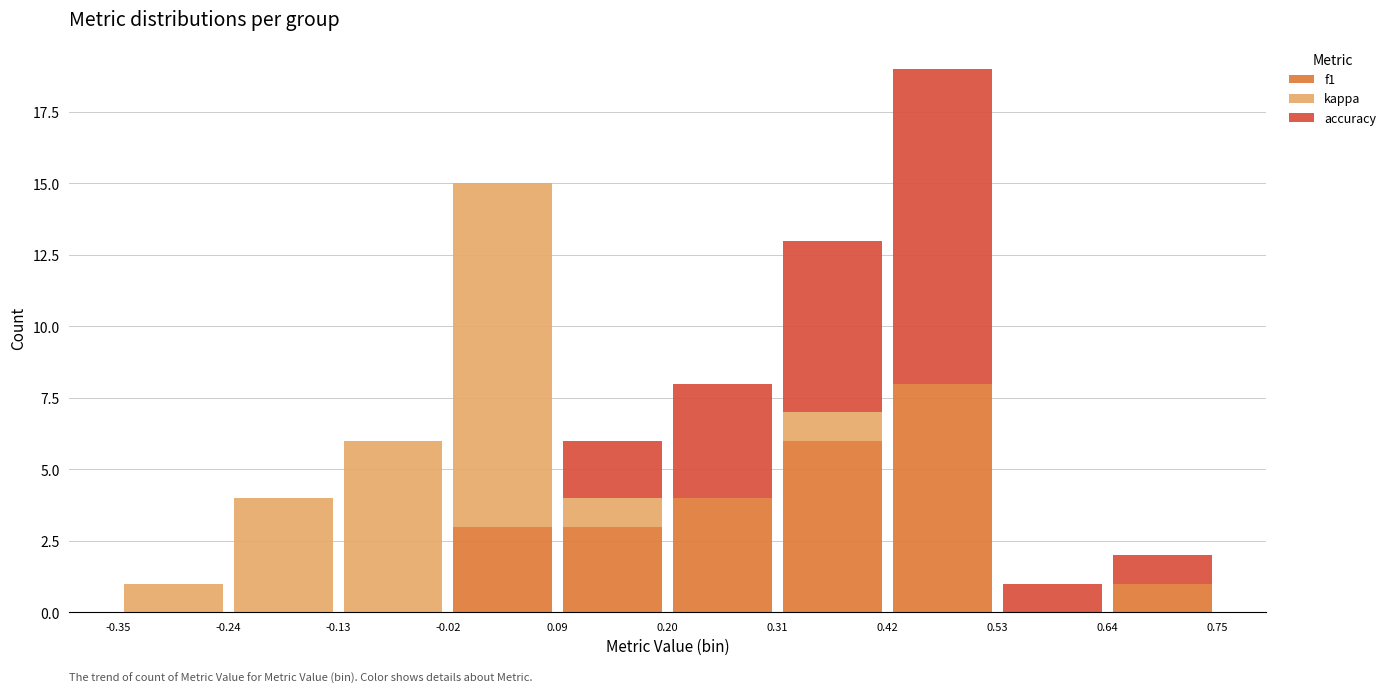

Reading left to right, list every stacked bar in this chart as the range it spans on the x-axis followed by its total height. The values are not printed on the chart, so give them approximately, as read against the axis.

-0.35 to -0.24: 1
-0.24 to -0.13: 4
-0.13 to -0.02: 6
-0.02 to 0.09: 15
0.09 to 0.20: 6
0.20 to 0.31: 8
0.31 to 0.42: 13
0.42 to 0.53: 19
0.53 to 0.64: 1
0.64 to 0.75: 2